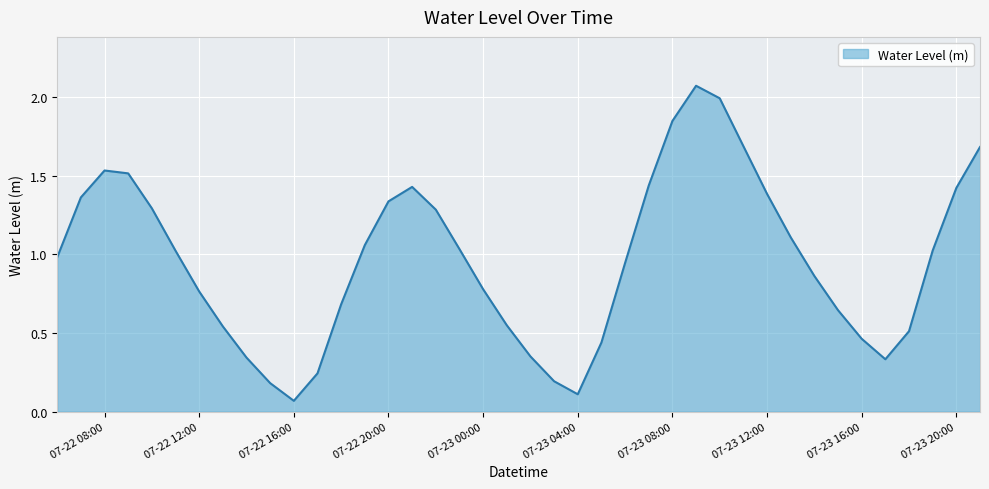

What is the difference between the maximum and minimum values?

2.0